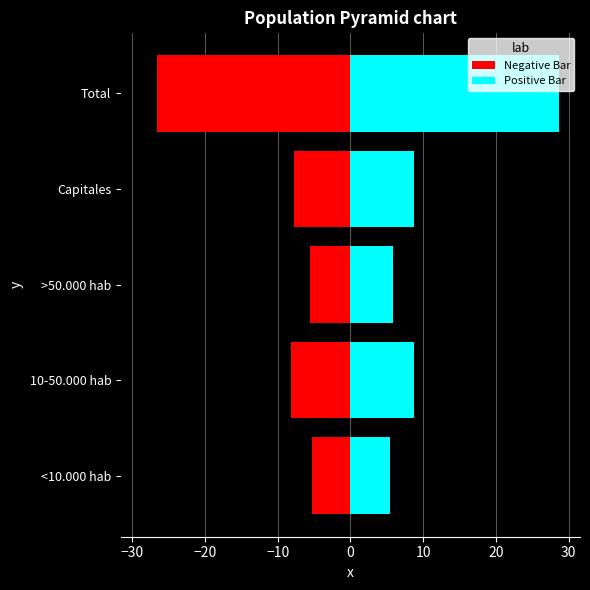

Rank the series at <10.000 hab from highest to lowest value.

Positive Bar, Negative Bar